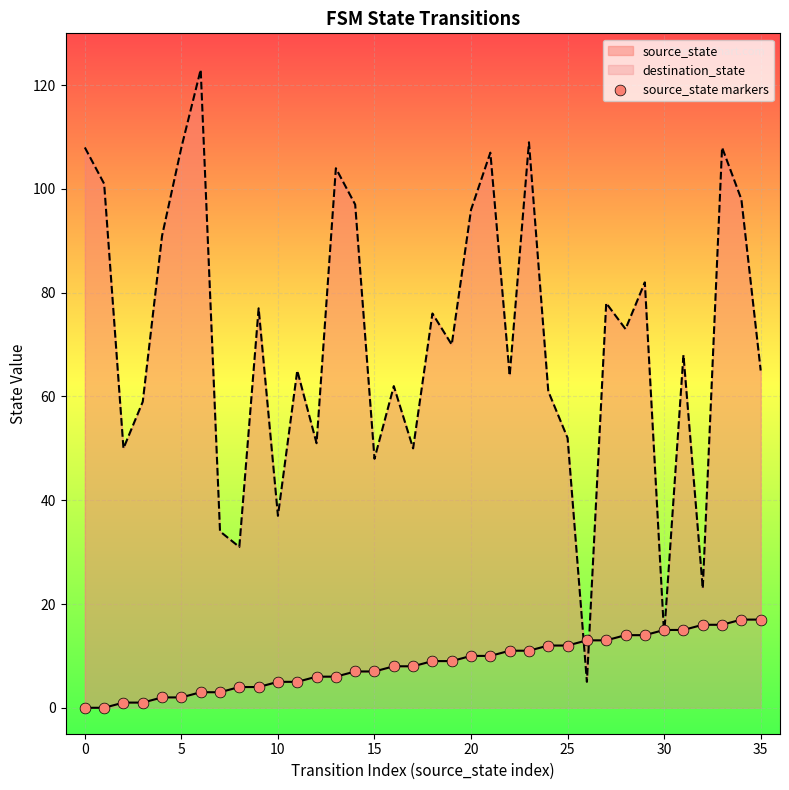

What is the change in value from 14 to 20?

+3